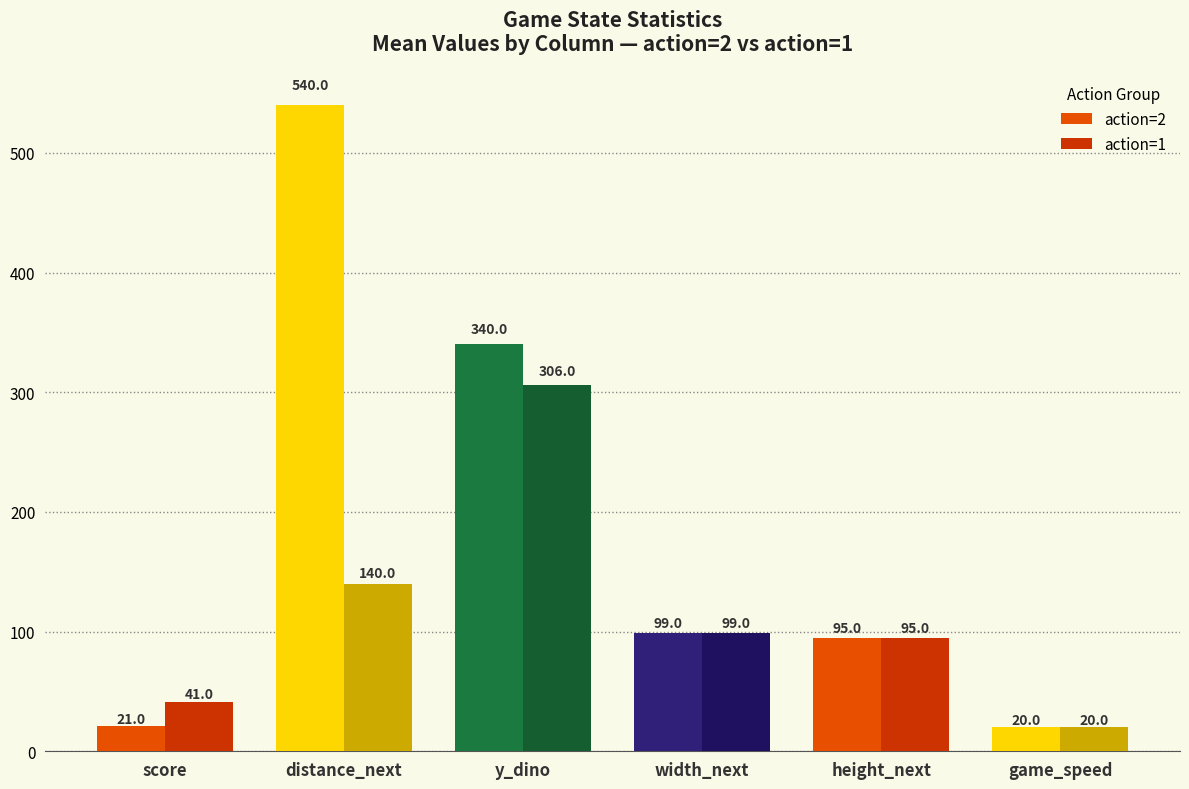

How many bars are there in total?

12